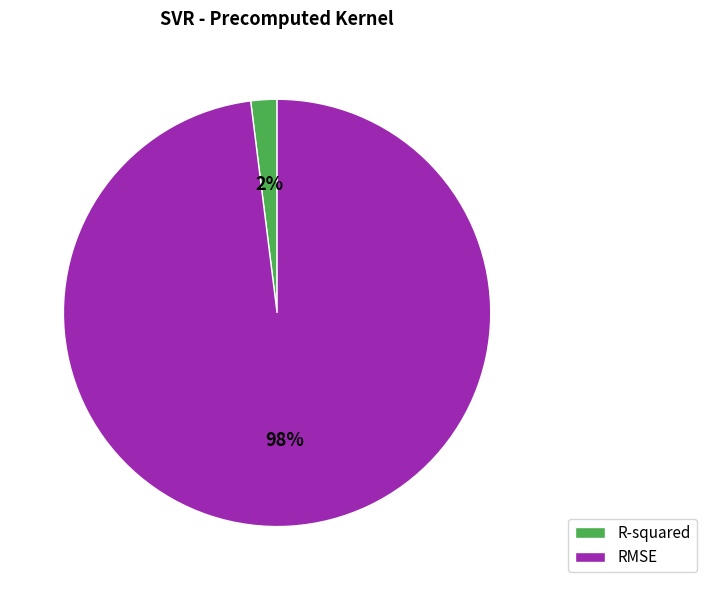

Is it true that R-squared is 2% of the pie?

True